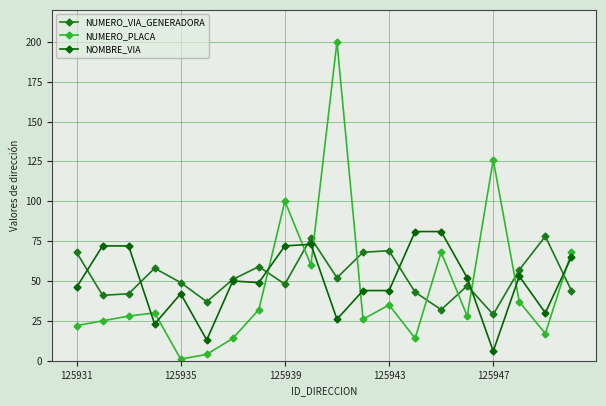

What are all the series names shown in the legend?

NUMERO_VIA_GENERADORA, NUMERO_PLACA, NOMBRE_VIA